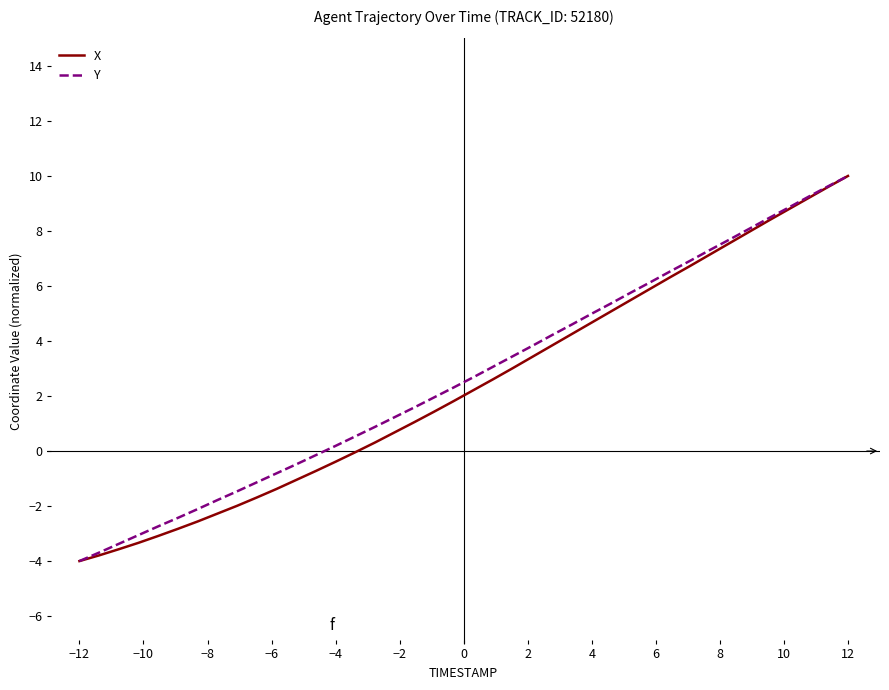

What is the maximum value shown in the chart?

10.0